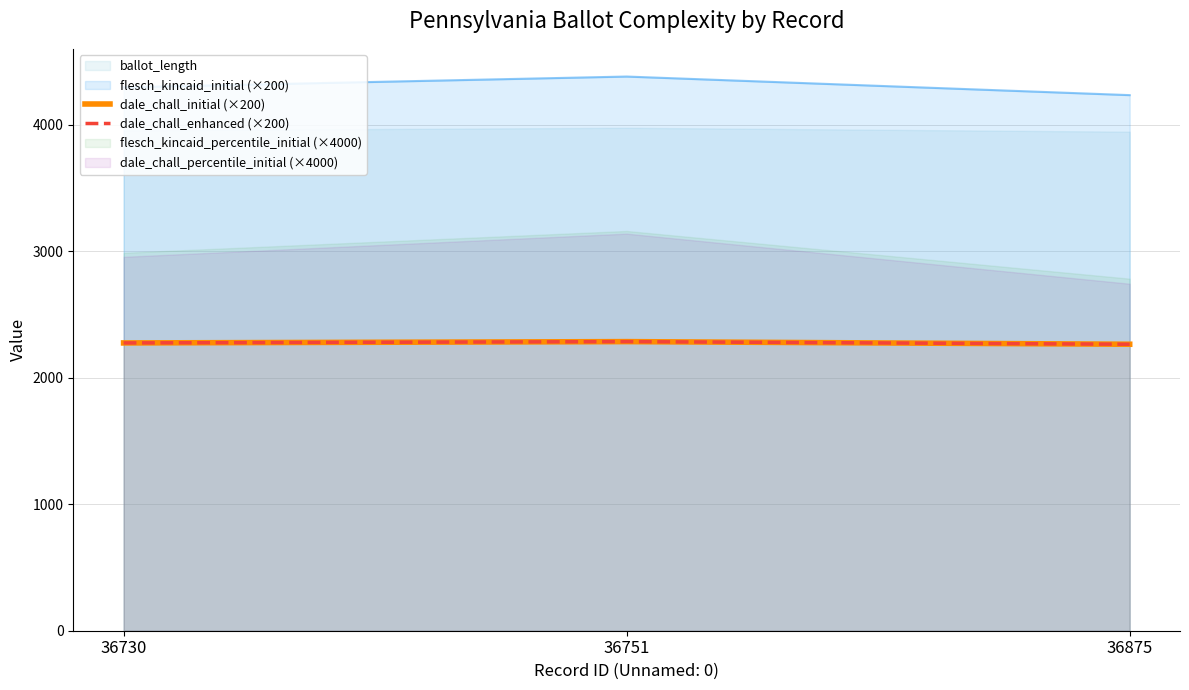

How many data points in dale_chall_initial (×200) are less than 2276?

1